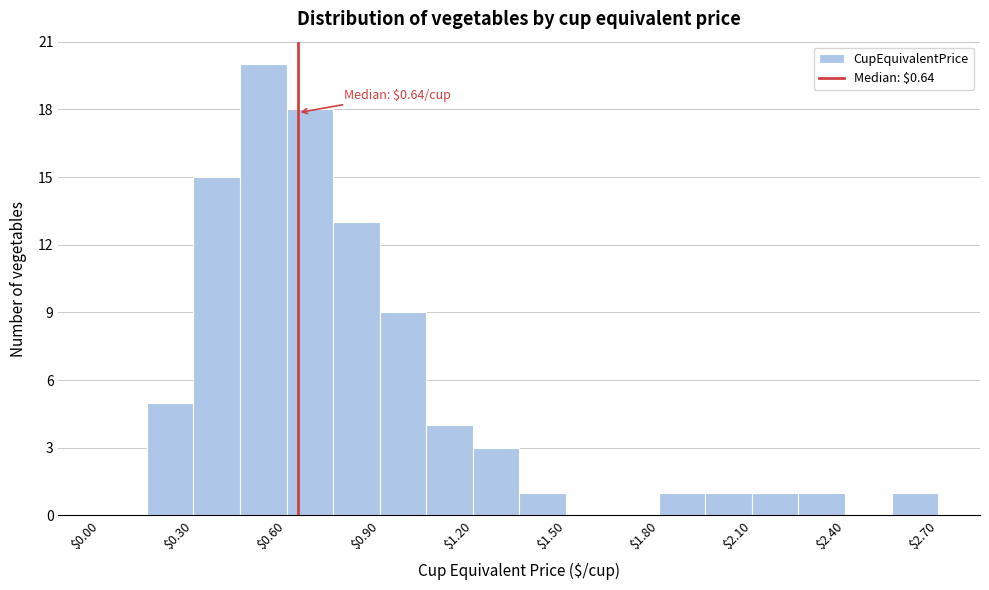

Around what value on the x-axis is the tallest bar? Give the approximate position of its centre, as read against the axis.

0.55